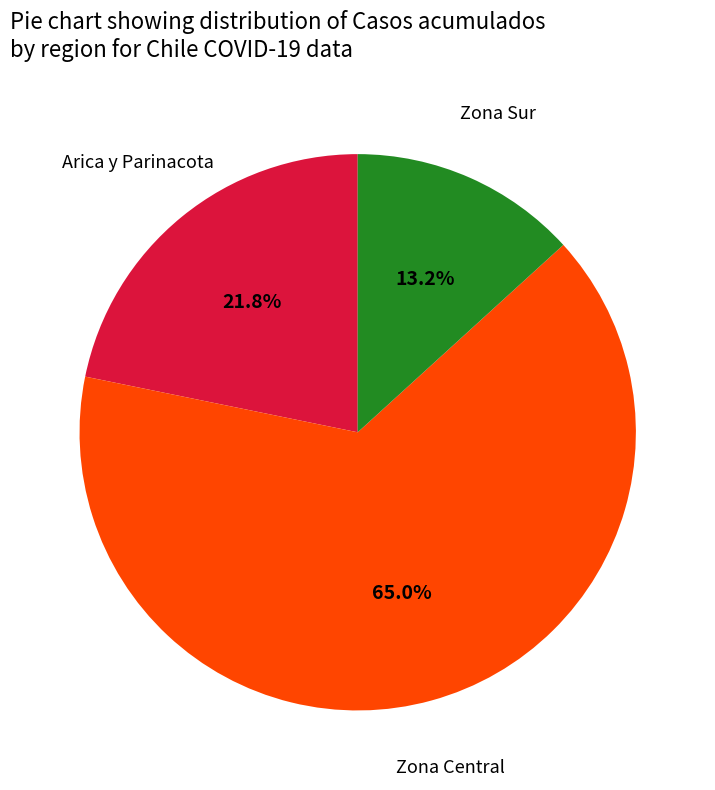

Does any single category account for the majority?

Yes